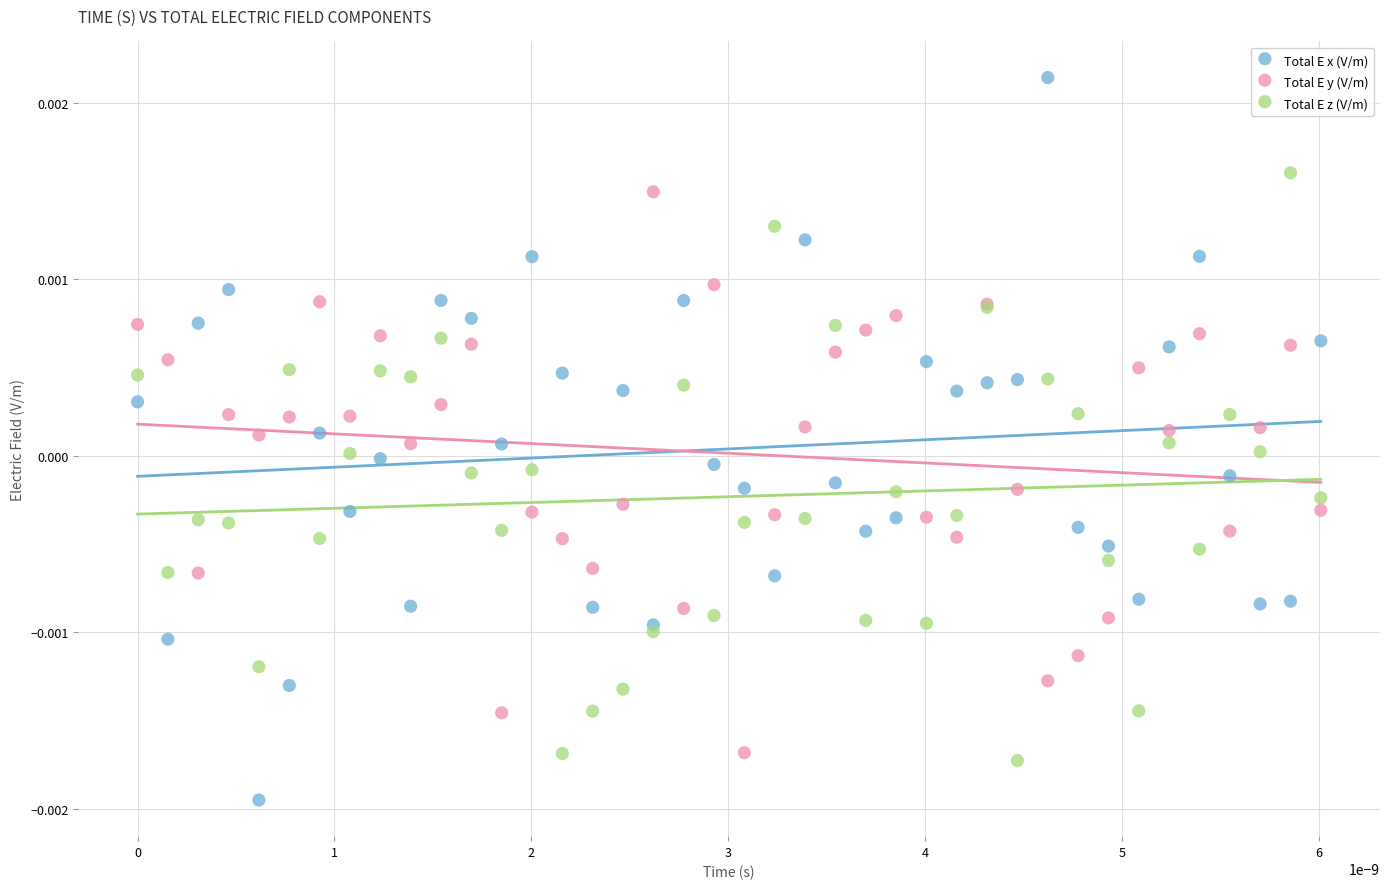

Which series reaches the maximum Y coordinate?

Total E x (V/m)